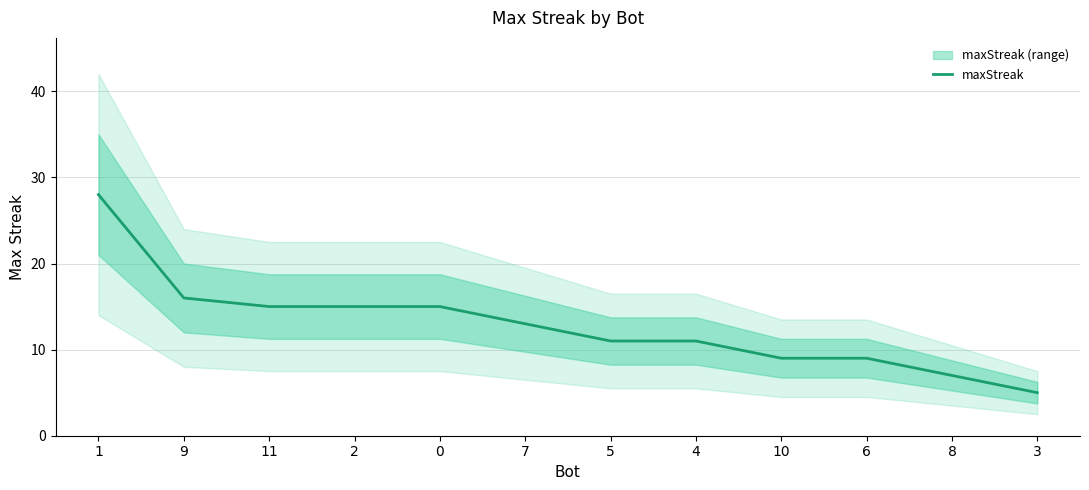

Reading left to right, extract all data points from this chart.

28	16	15	15	15	13	11	11	9	9	7	5